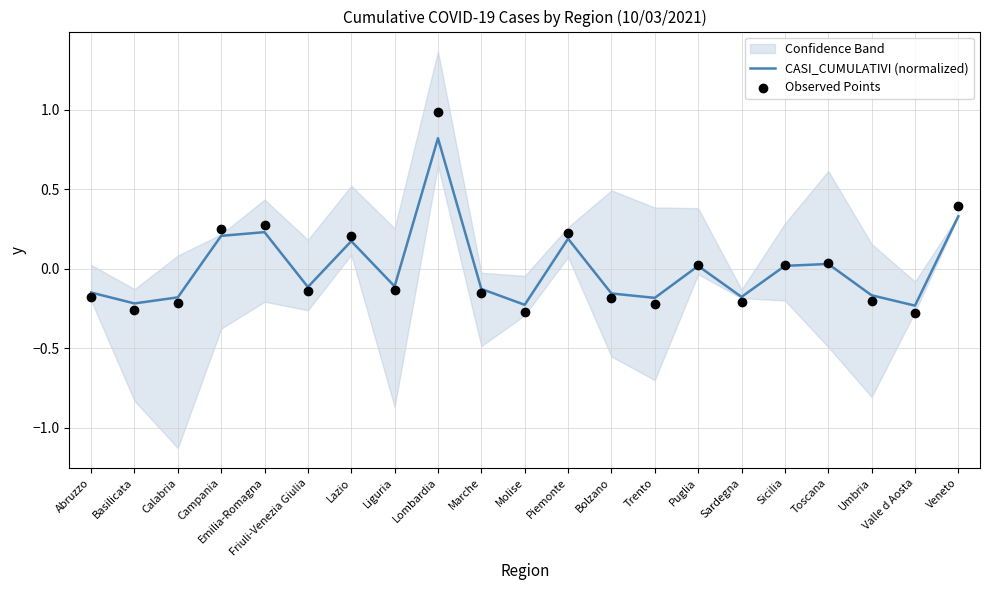

Which series contains the highest Y value?

Observed Points